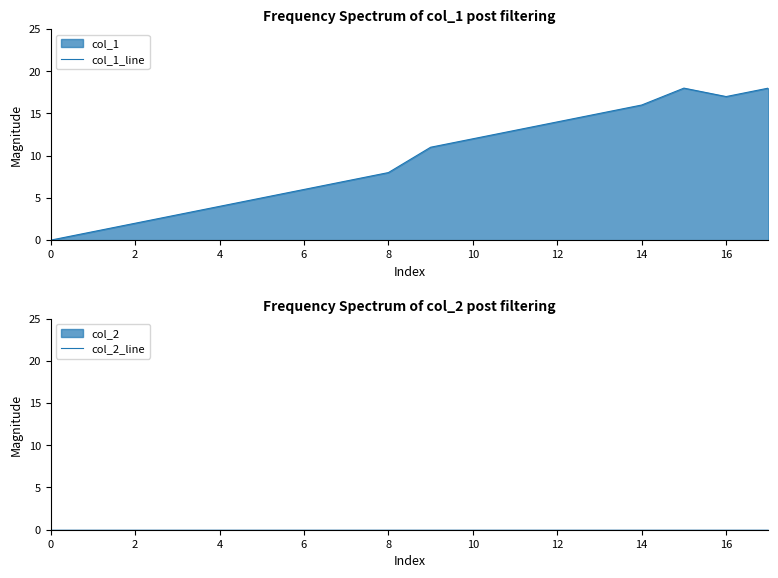

What is the sum of all col_1_line values?

170